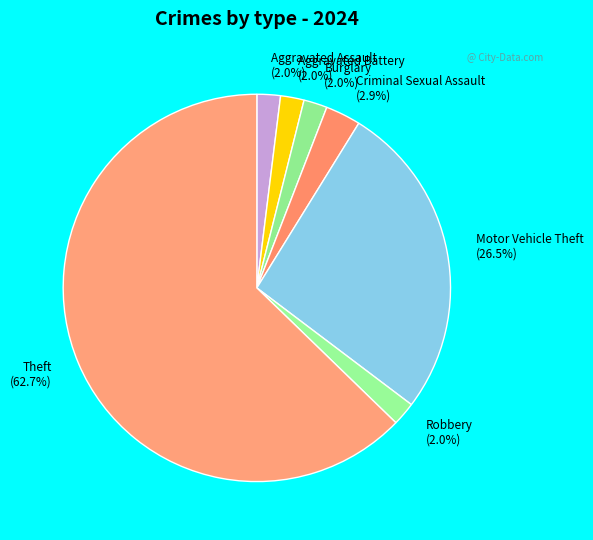

What percentage is NOT represented by Motor Vehicle Theft (26.5%)?

73.5%